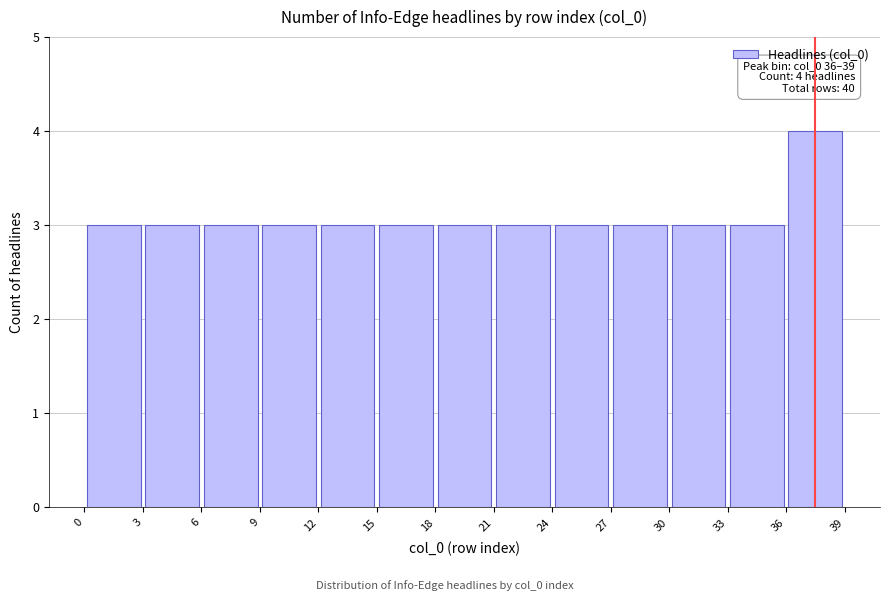

Over which range of the x-axis is the bar tallest?

36 to 39